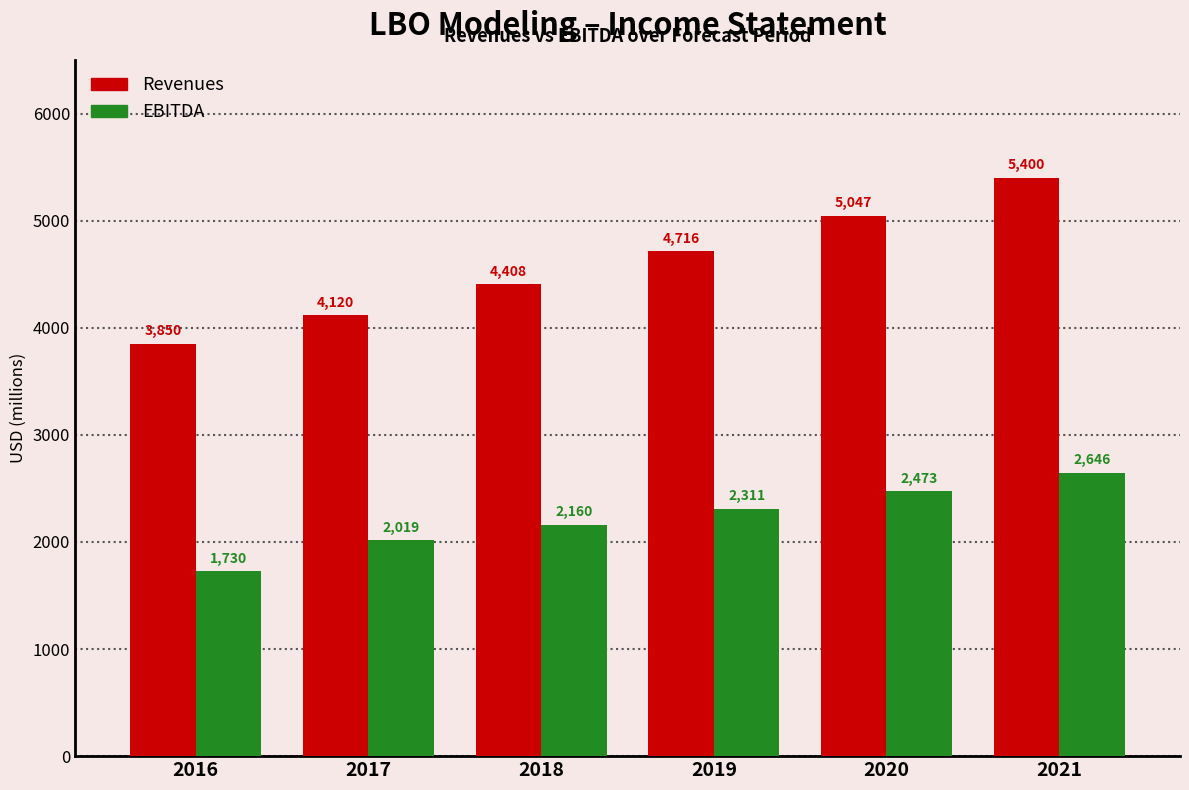

What is the greatest value displayed?

5399.8